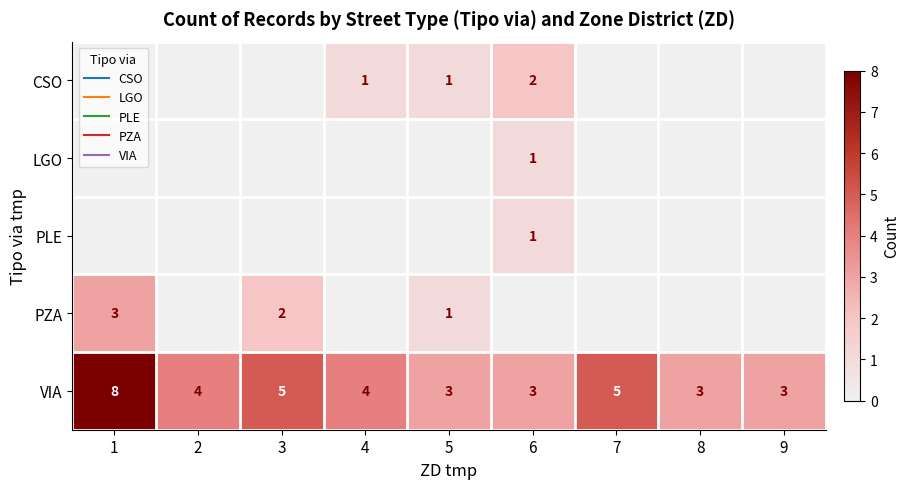

Which series has the widest spread of values?

VIA